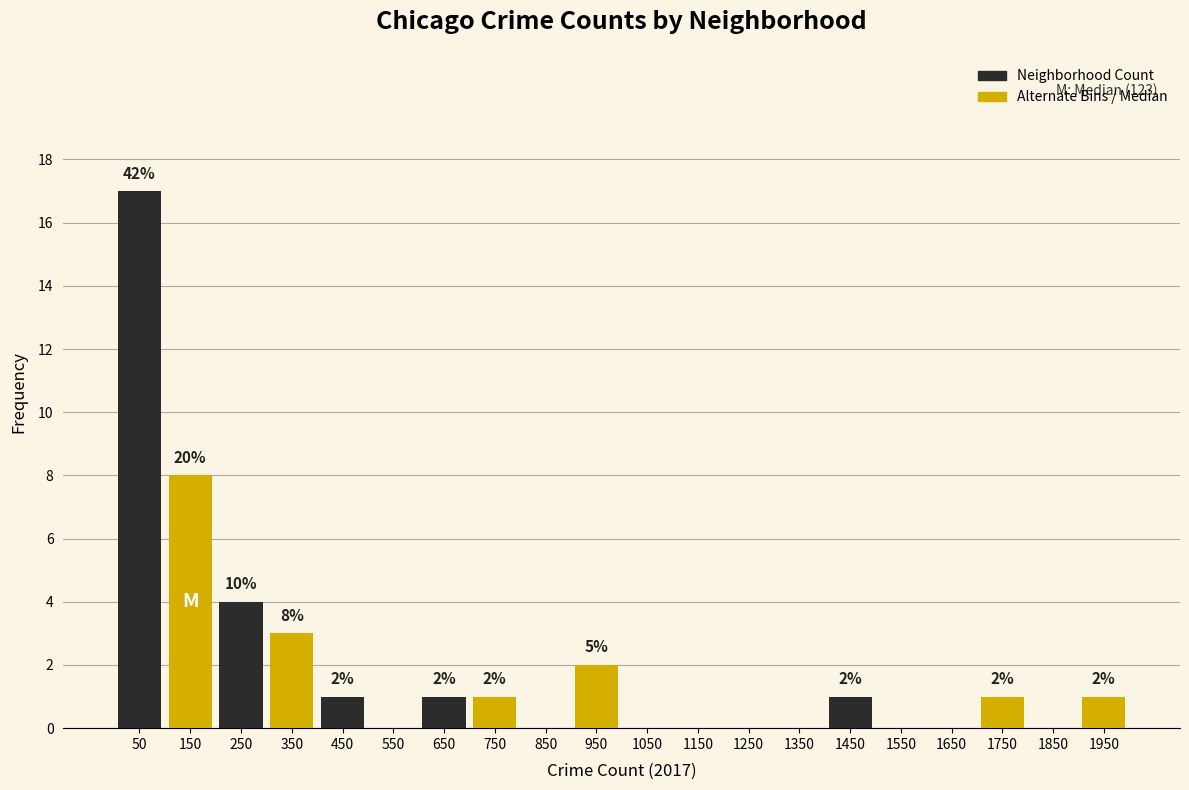

At which category does the chart reach its peak across all series?

50